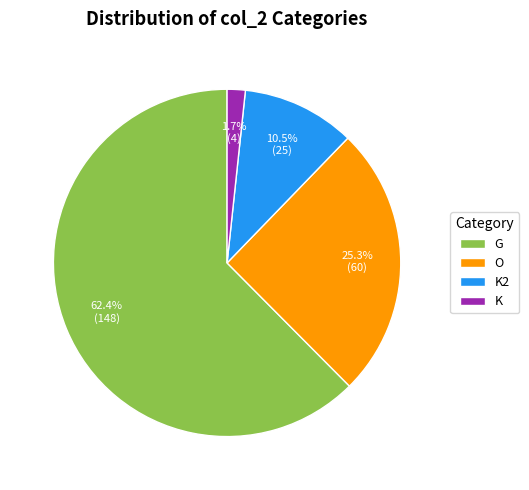

To the nearest percent, what is the combined percentage of K2 and G?

73%